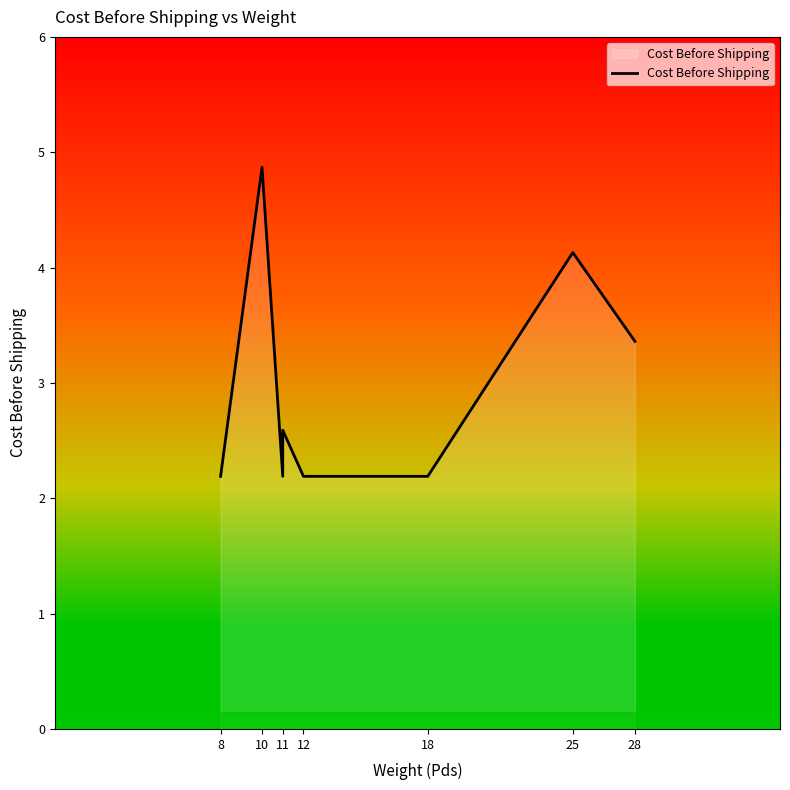

Reading left to right, list all the values displayed in this chart.

2.2	4.9	2.2	2.6	2.2	2.2	4.1	3.4